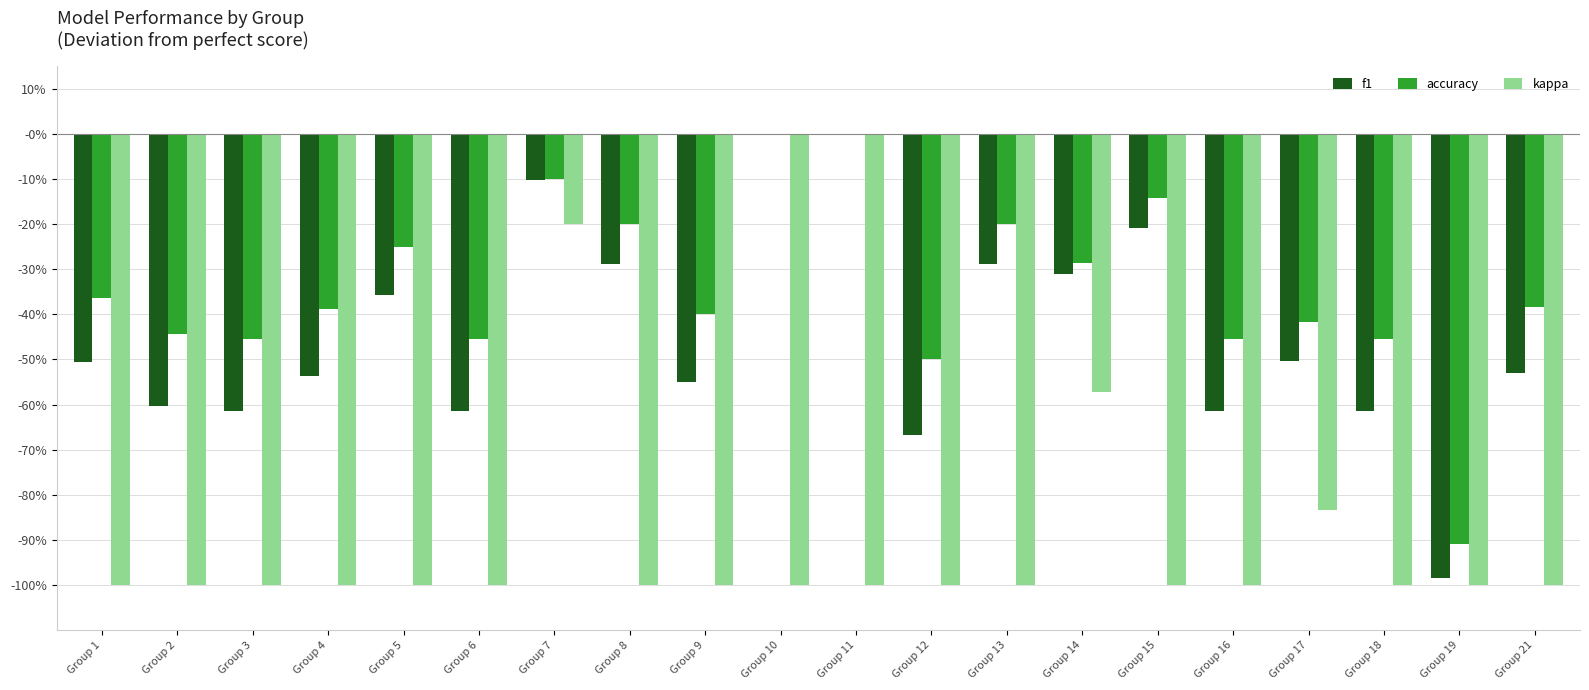

Does the chart contain stacked bars?

No